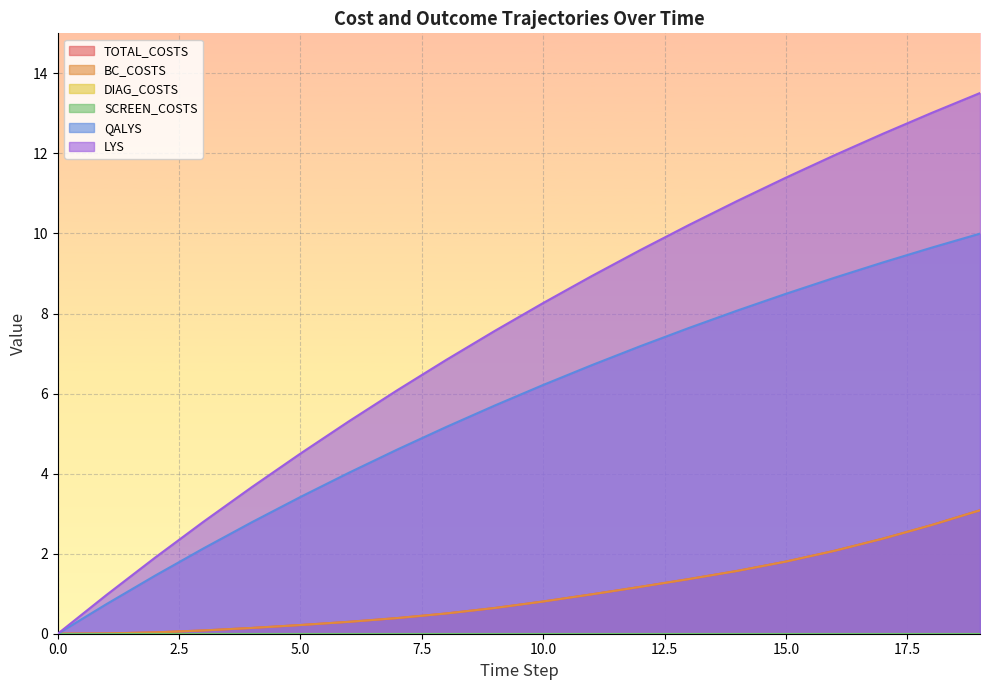

At how many categories does at least one series exceed 2?

17